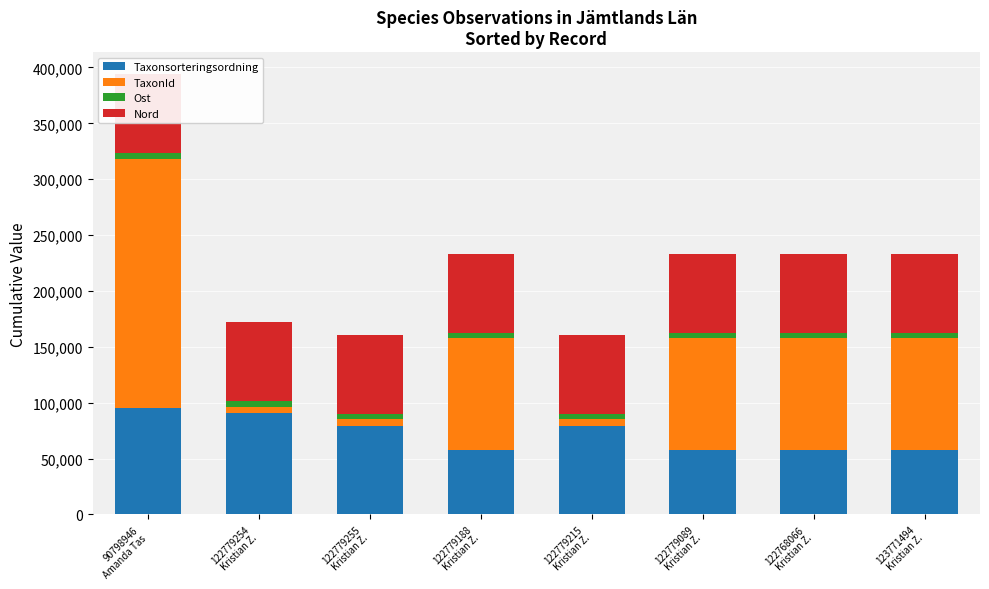

What is the average value of the Taxonsorteringsordning series?

71770.1